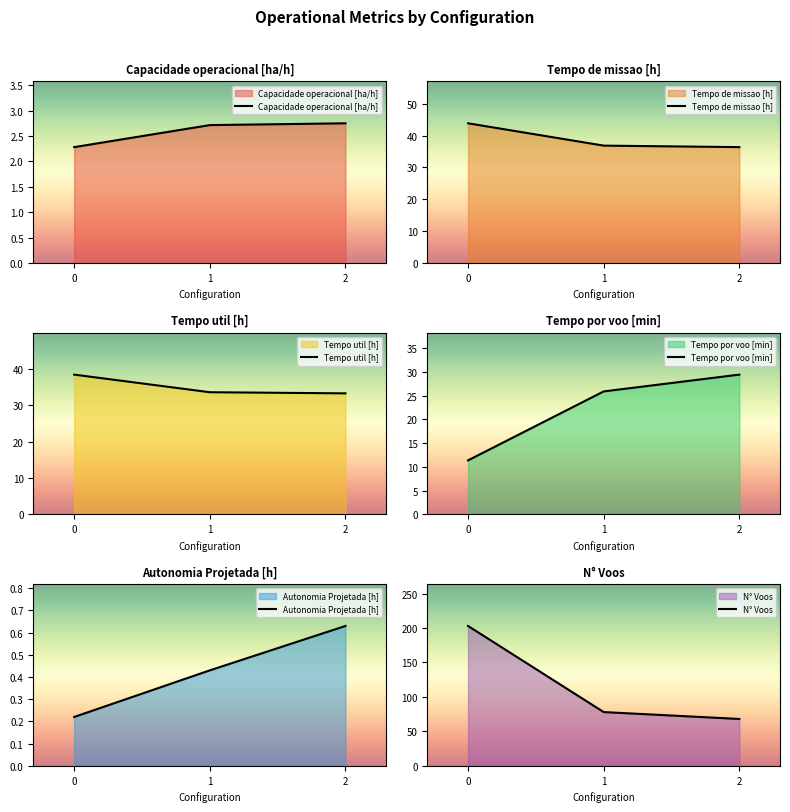

Which series changed the most between 0 and 2?

N° Voos